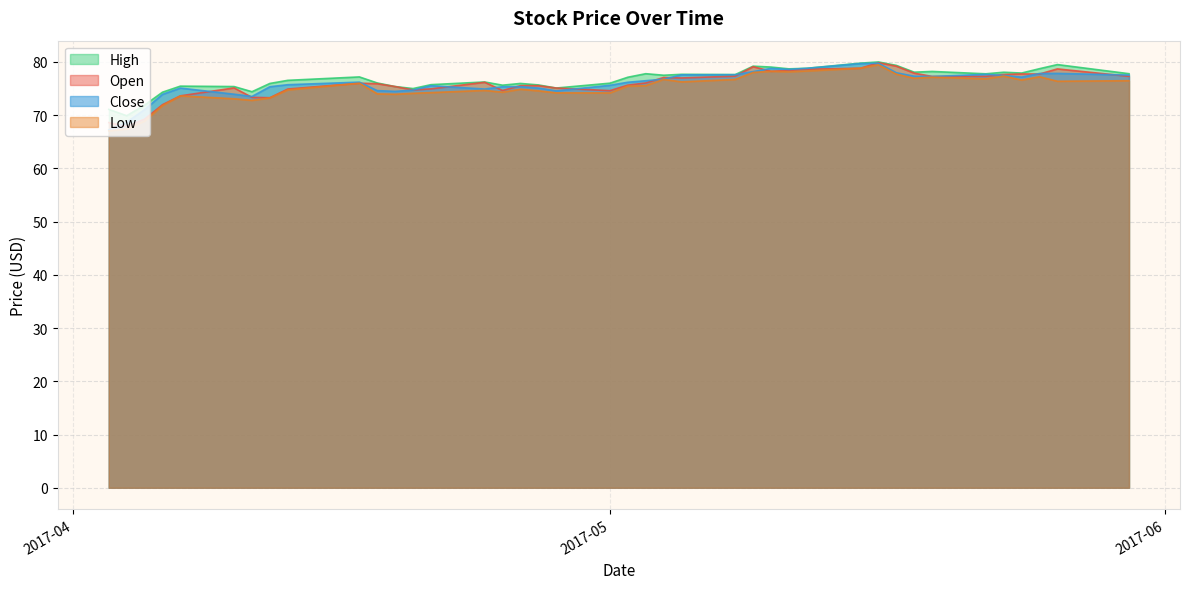

In open, how many points are higher than both neighbors (excluding endpoints)?

8